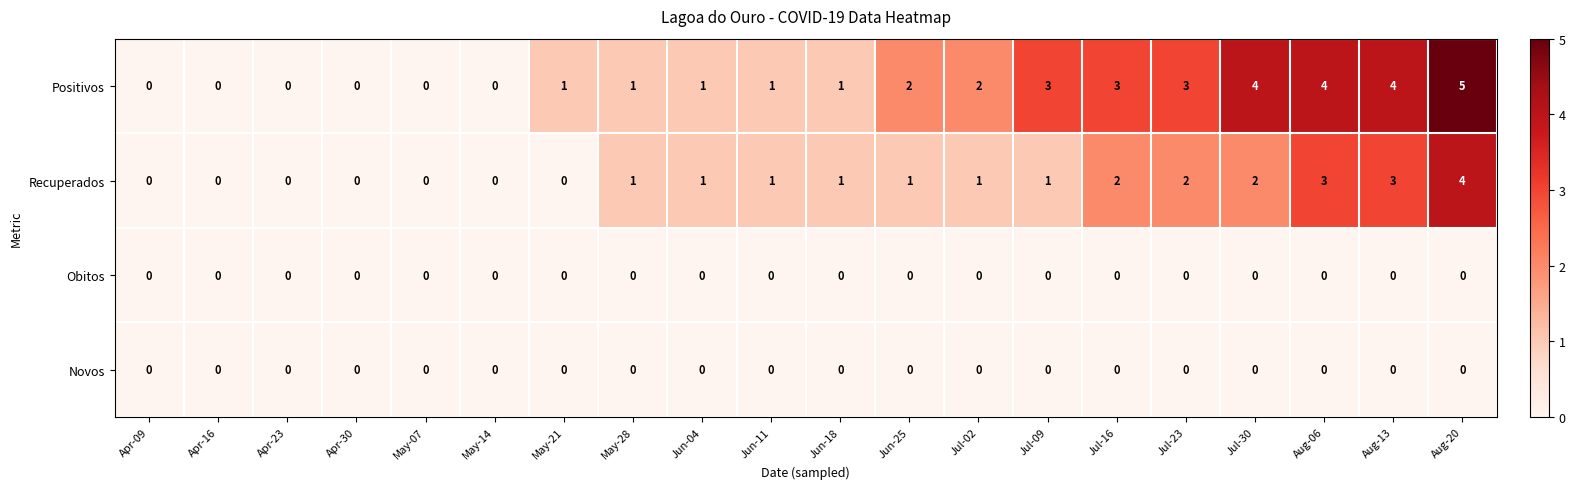

How many Recuperados values are between 0 and 2?

17